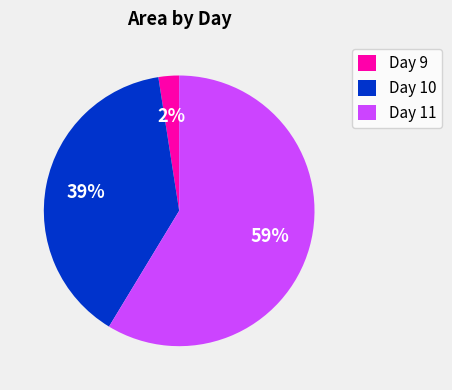

What is the smallest slice in the pie chart?

Day 9